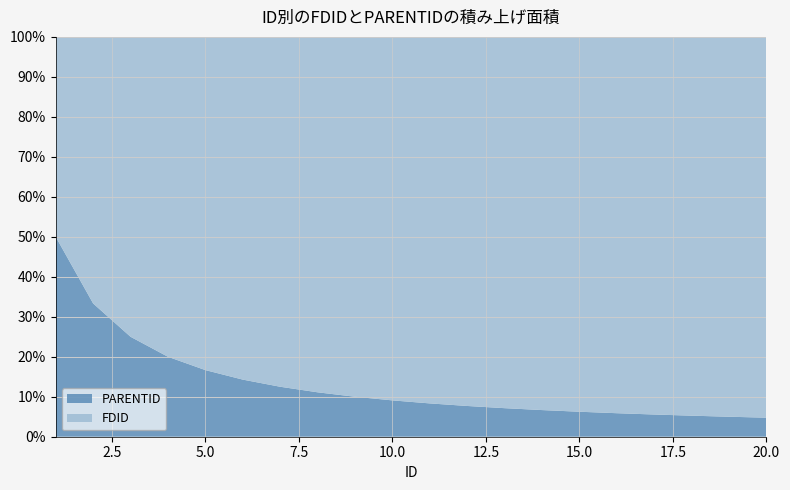

Reading left to right, transcribe all the data shown in this chart.

FDID: 1=1	2=2	3=3	4=4	5=5	6=6	7=7	8=8	9=9	10=10	11=11	12=12	13=13	14=14	15=15	16=16	17=17	18=18	19=19	20=20
PARENTID: 1=1	2=1	3=1	4=1	5=1	6=1	7=1	8=1	9=1	10=1	11=1	12=1	13=1	14=1	15=1	16=1	17=1	18=1	19=1	20=1